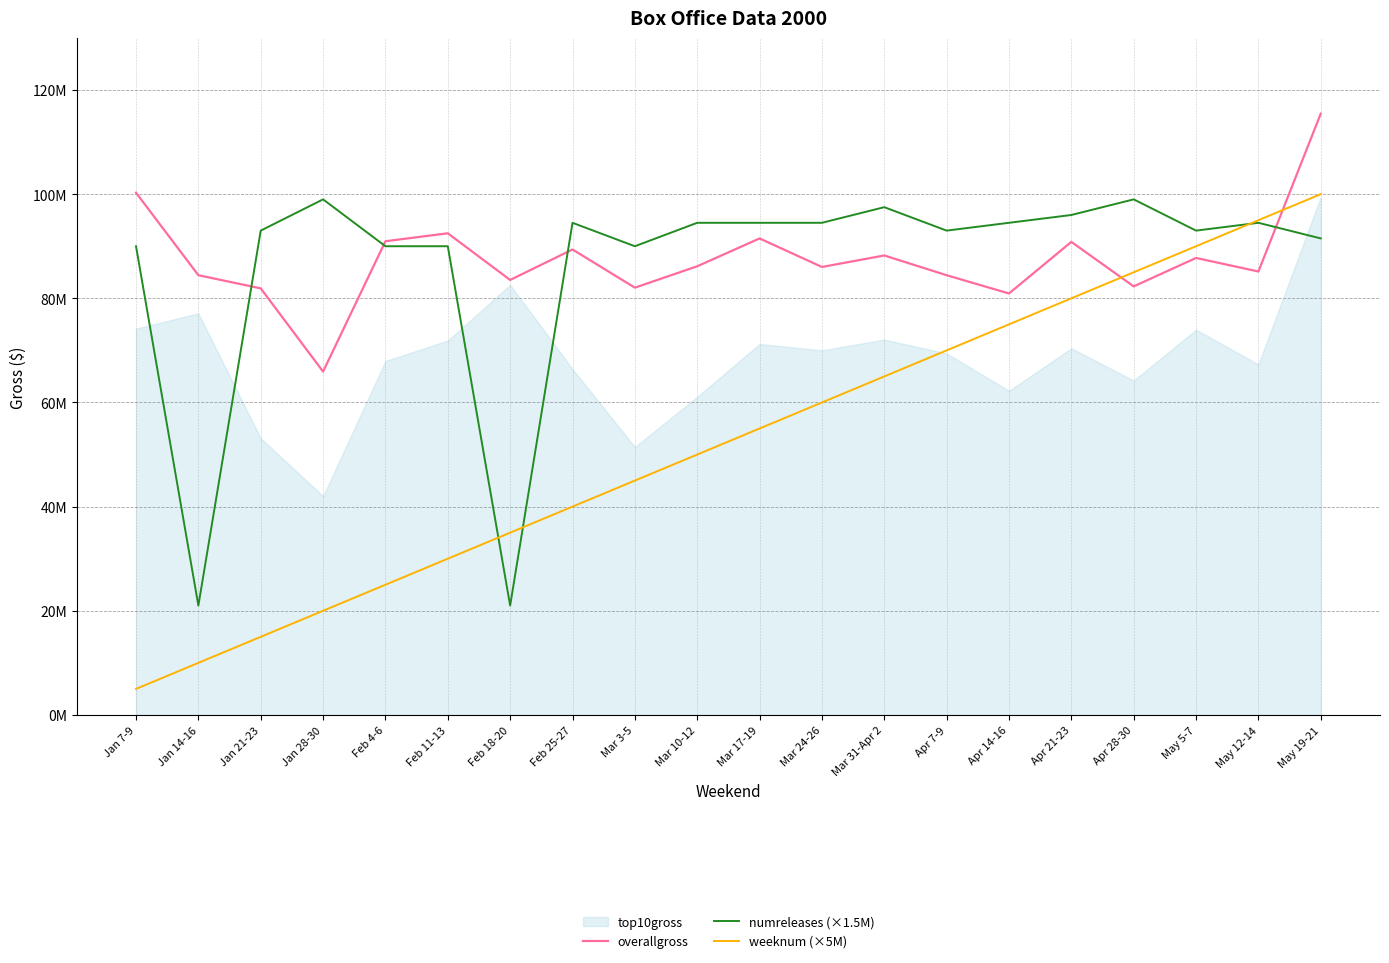

What is the value of the numreleases (×1.5M) point at the 19th from the left?

94500000